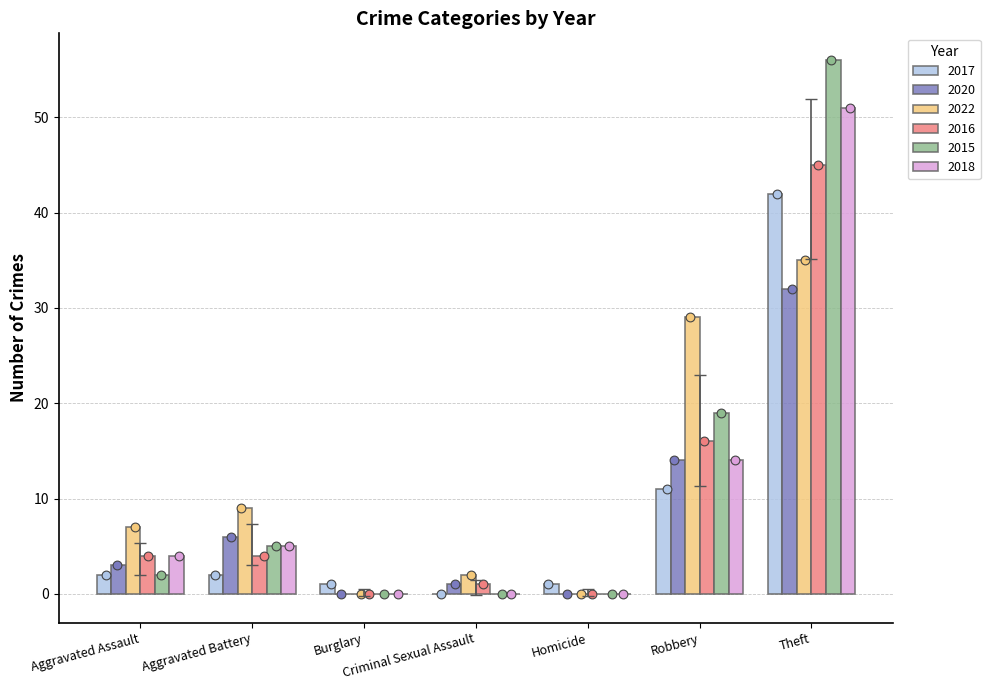

What are all the series names shown in the legend?

2017, 2020, 2022, 2016, 2015, 2018